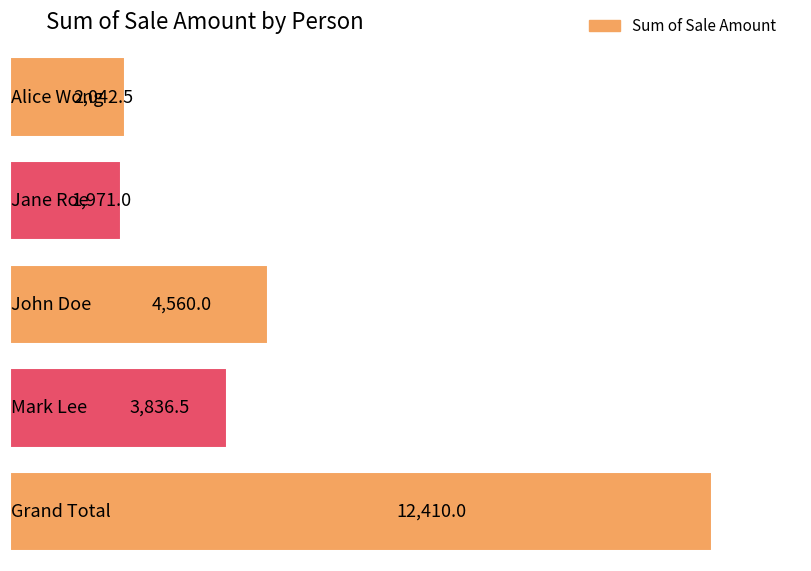

List the labels in order of value, smallest first.

Jane Roe, Alice Wong, Mark Lee, John Doe, Grand Total